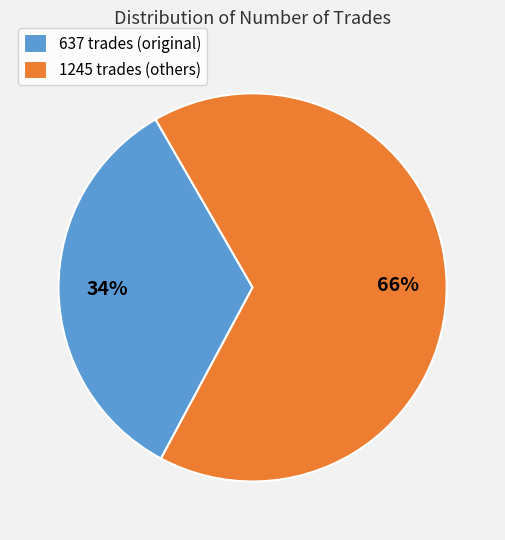

To the nearest percent, what is the average slice percentage?

50%